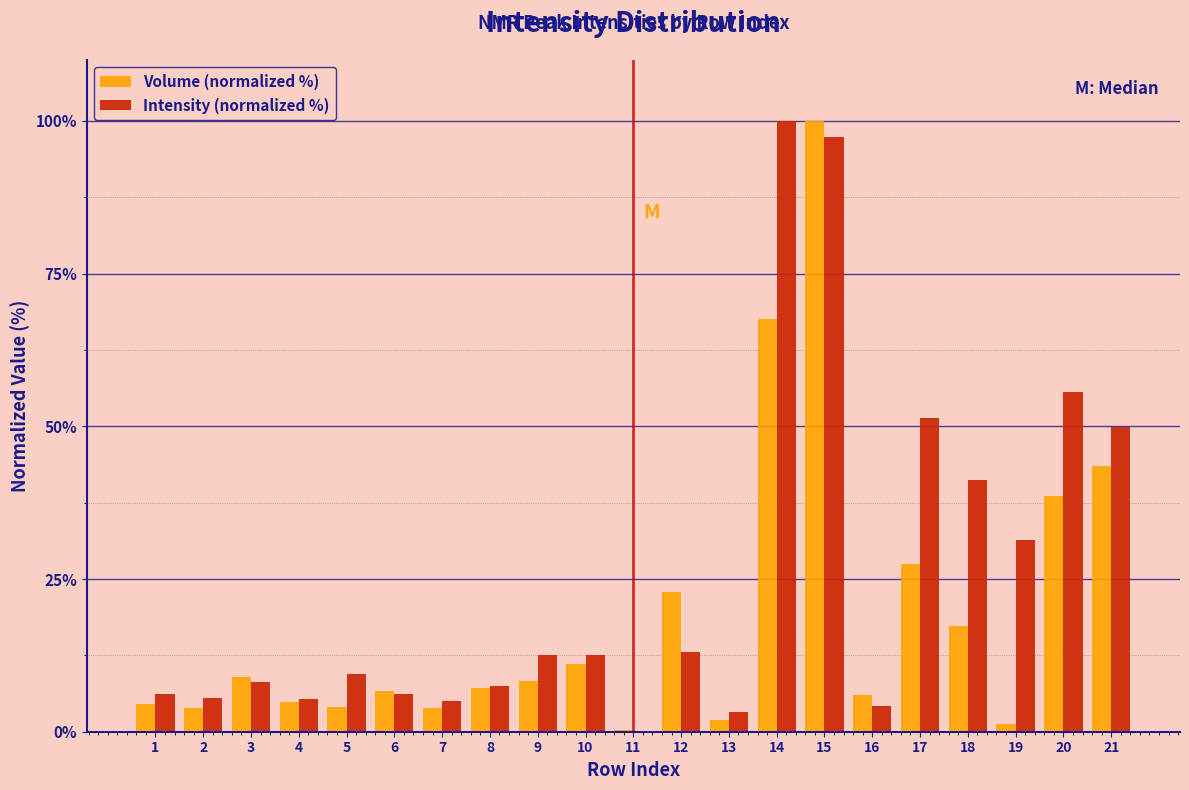

What is the maximum value for Intensity (normalized %)?

100.0